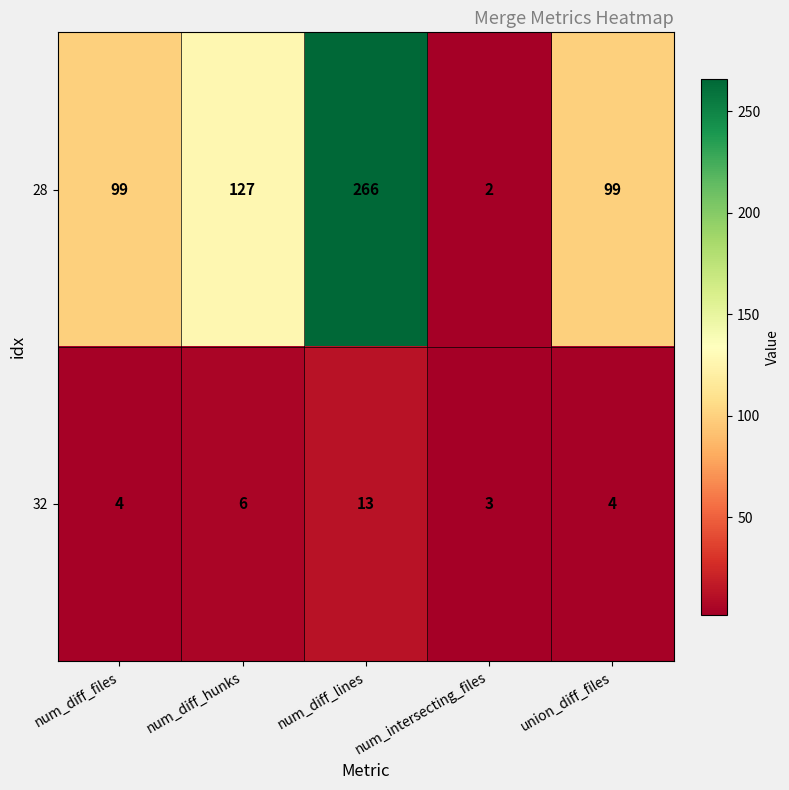

Where is 28 nearest to the value 134?

num_diff_hunks